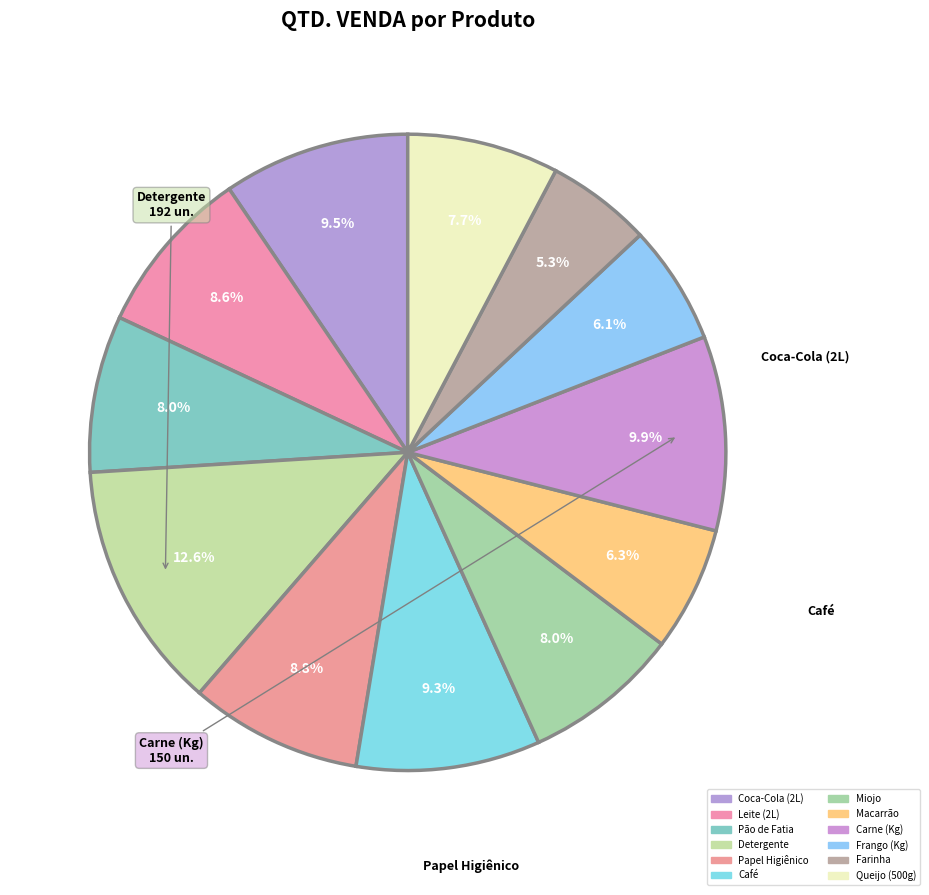

Count the number of slices in the pie.

12